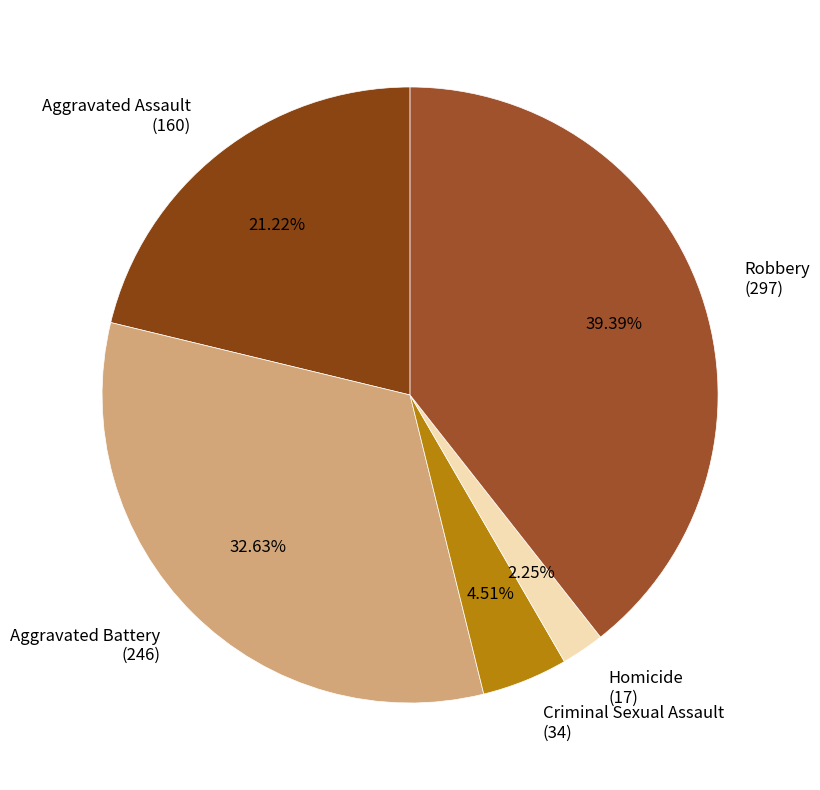

What is the ratio of the value at Robbery (297) to the value at Criminal Sexual Assault (34)?

8.7